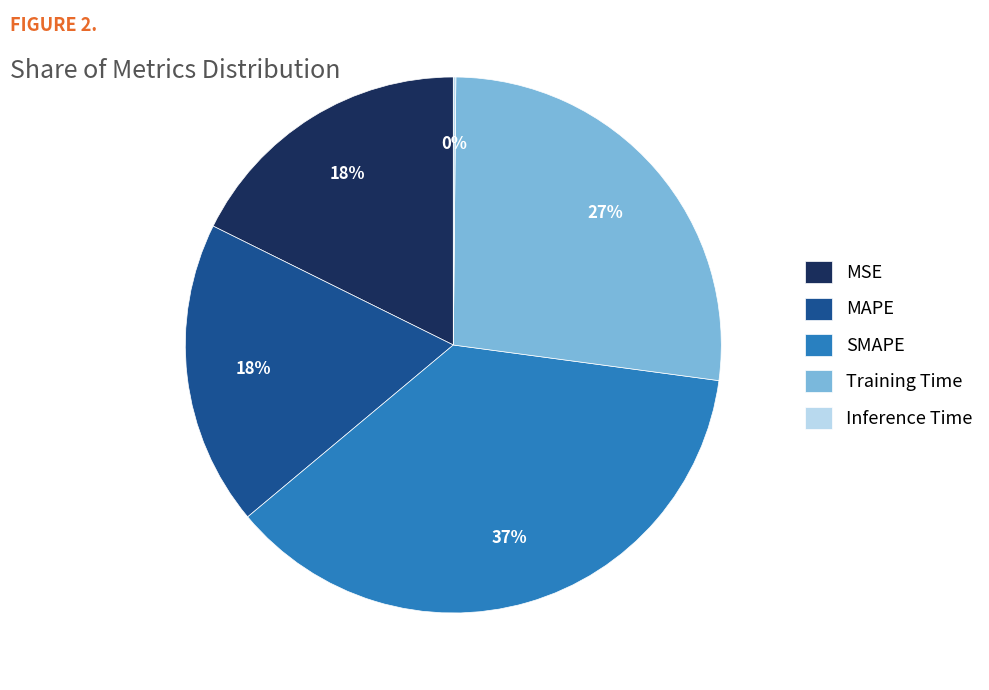

Is the sum of SMAPE and MAPE greater than half?

Yes